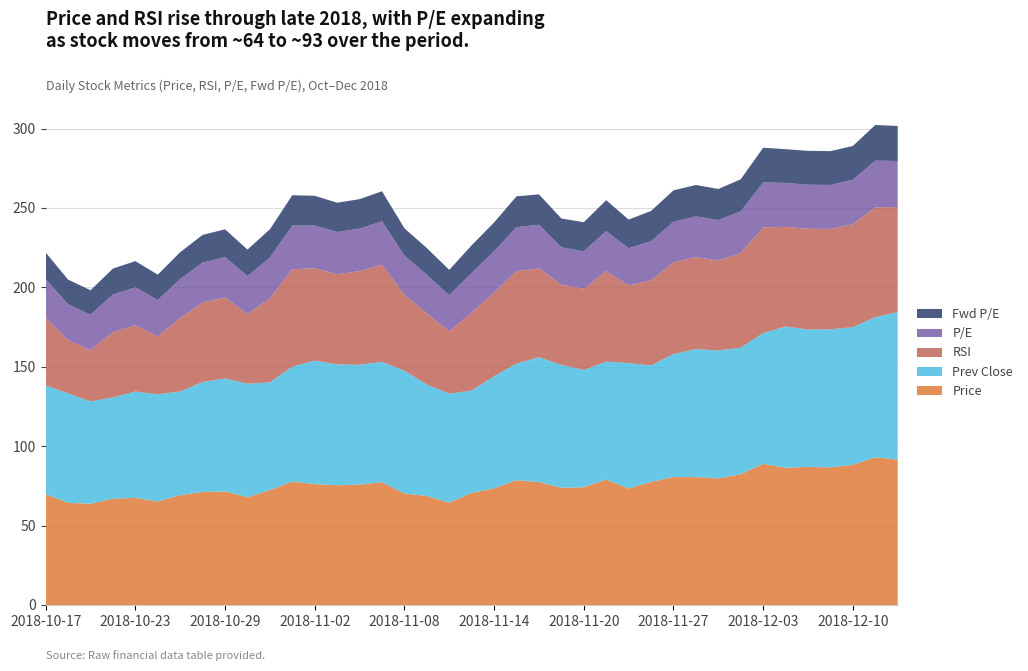

Reading right to left, extract all data points from this chart.

p_e: 29.0	29.4	27.9	27.7	27.8	27.6	28.4	26.2	25.4	25.7	25.7	24.7	23.4	25.2	23.7	23.6	27.4	27.8	25.9	24.9	22.8	24.2	24.8	27.3	26.7	26.6	27.0	27.5	25.6	24.0	25.3	25.2	24.5	23.1	23.9	23.7	22.4	22.6	24.5
f_p_e: 22.1	22.4	21.3	21.3	21.4	21.2	21.8	20.2	19.6	19.8	19.8	19.0	18.0	19.4	18.2	18.2	19.1	19.4	18.2	17.4	15.9	16.8	17.2	18.9	18.6	18.5	18.7	19.1	17.8	16.7	17.6	17.4	16.9	15.9	16.5	16.4	15.4	15.5	16.8
rsi: 66.1	69.2	64.9	63.2	63.5	62.8	66.5	59.5	56.7	57.9	57.6	53.5	48.9	57.0	51.1	50.4	56.0	58.1	52.8	49.1	39.2	44.9	47.8	61.2	59.0	56.7	58.1	61.3	53.0	43.8	51.0	50.0	46.3	36.3	41.8	41.1	32.3	33.5	42.4
price: 91.5	93.0	88.2	86.7	87.0	86.5	88.9	82.3	79.7	80.6	80.6	77.5	73.3	79.0	74.2	73.8	77.4	78.6	73.4	70.6	64.5	68.7	70.2	77.3	75.8	75.4	76.1	77.7	72.4	67.8	71.5	71.2	69.2	65.2	67.5	67.0	63.8	64.4	69.8
prev_close: 93.0	88.2	86.7	87.0	86.5	88.9	82.3	79.7	80.6	80.6	77.5	73.3	79.0	74.2	73.8	77.4	78.6	73.4	70.6	64.5	68.7	70.2	77.3	75.8	75.4	76.1	77.7	72.4	67.8	71.5	71.2	69.2	65.2	67.5	67.0	63.8	64.4	68.9	68.5